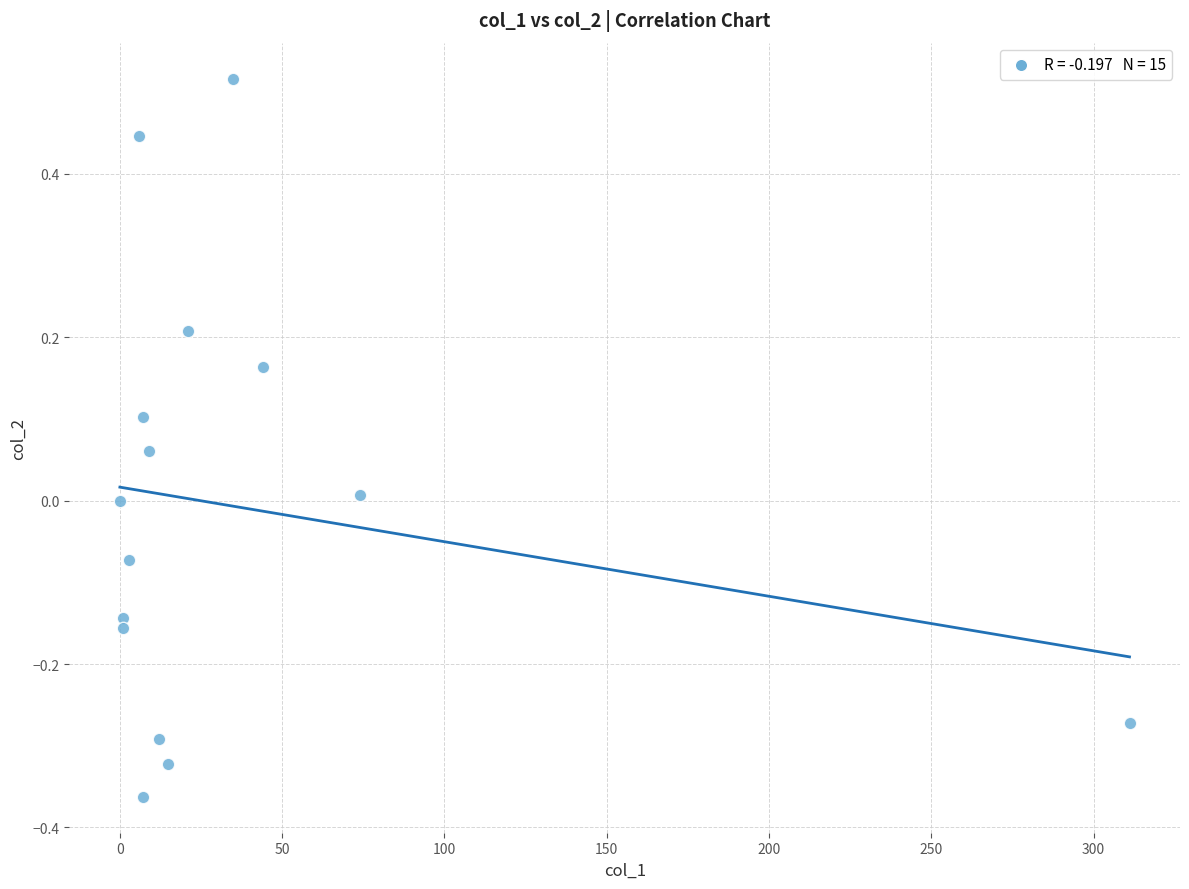

What is the range of X values (max minus min)?

311.1